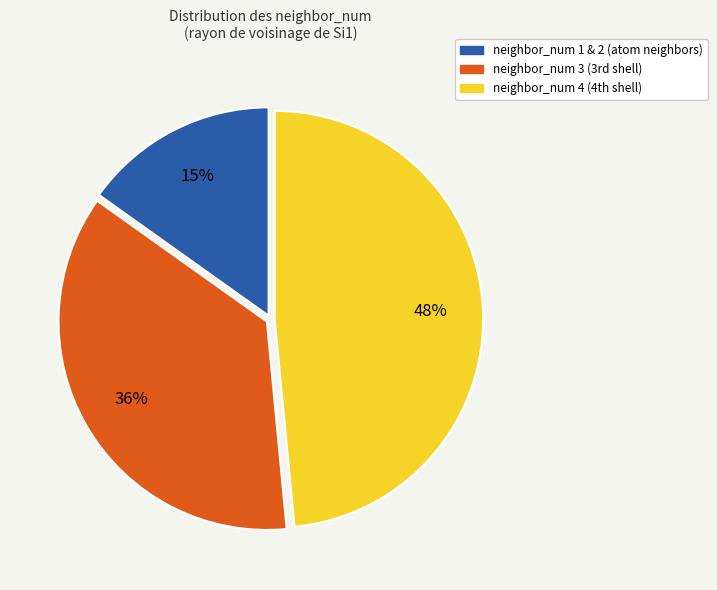

To the nearest percent, what is the average slice percentage?

33%